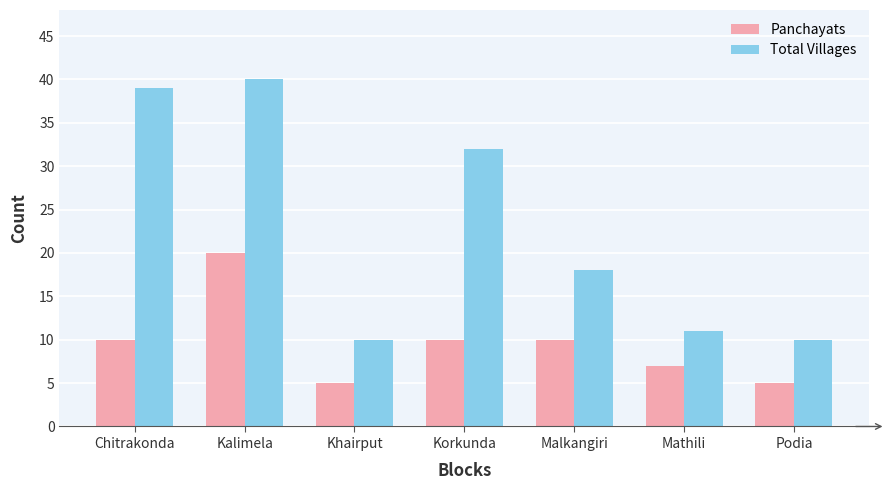

What is the difference between the maximum and minimum values in the Panchayats series?

15